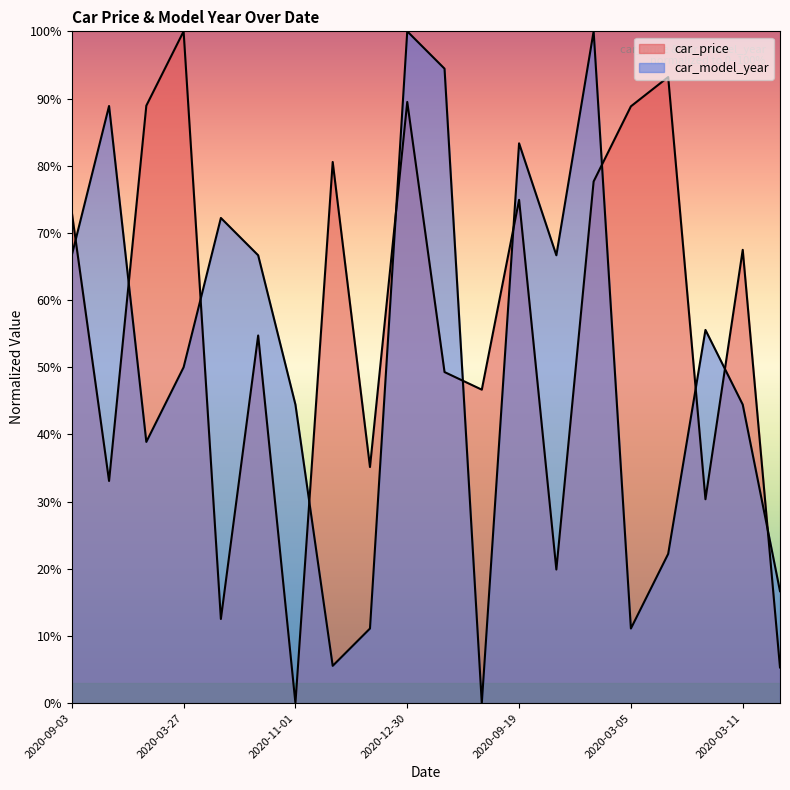

At how many categories does at least one series exceed 9?

20